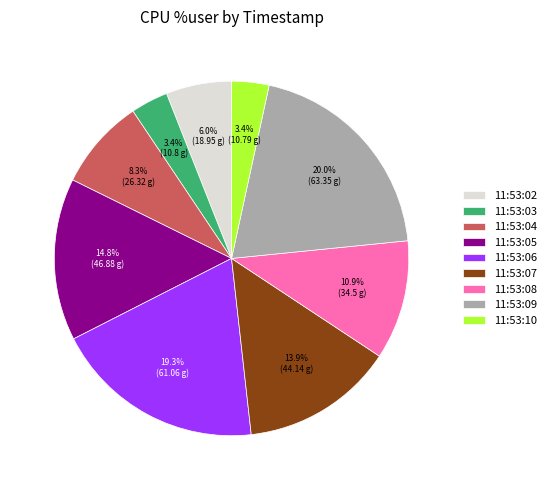

Combined, do 11:53:02 and 11:53:05 account for over 50%?

No